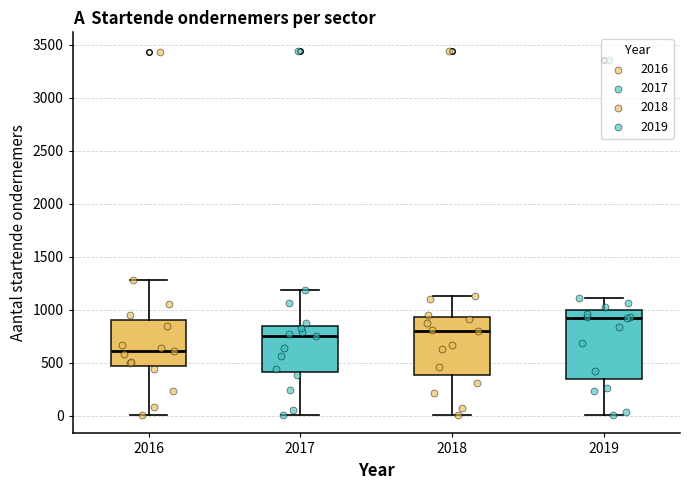

Where is the lower edge of the box at x = 2018 on the y-axis? The values are not printed on the chart, so give them approximately, as read against the axis.

400